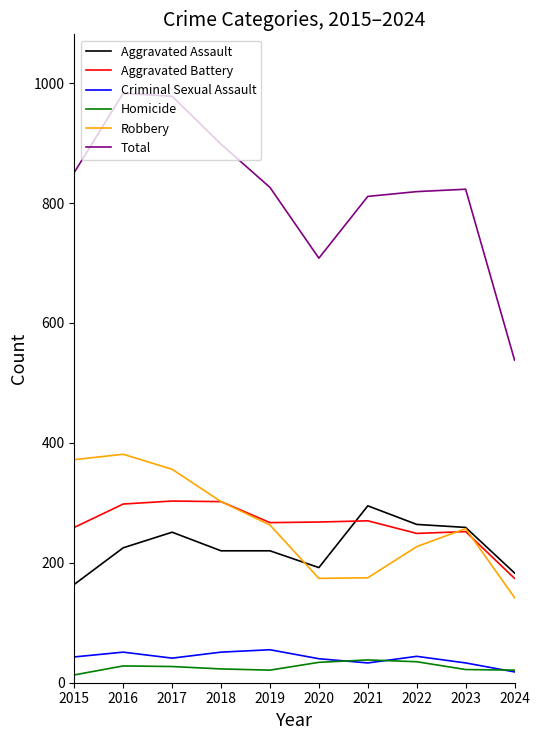

True or false: Aggravated Assault has a value of 164 at 2015.

True